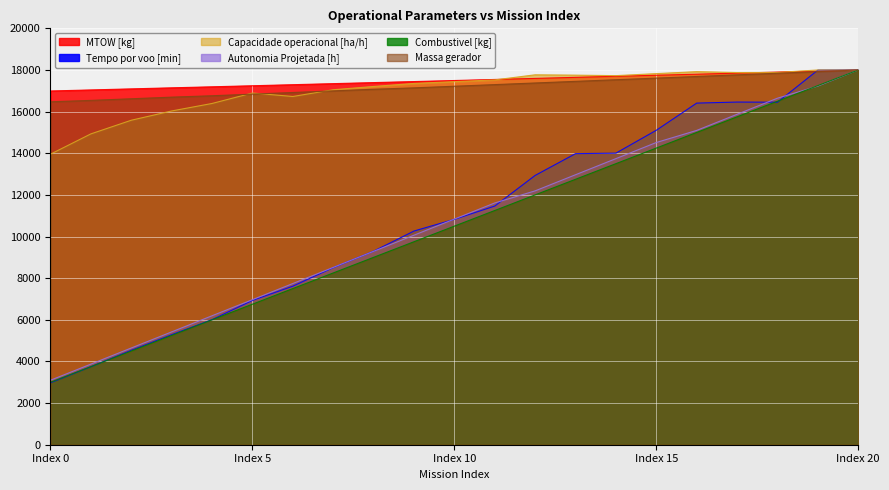

What is the value of the Combustivel [kg] point at the 4th from the left?

5250.0